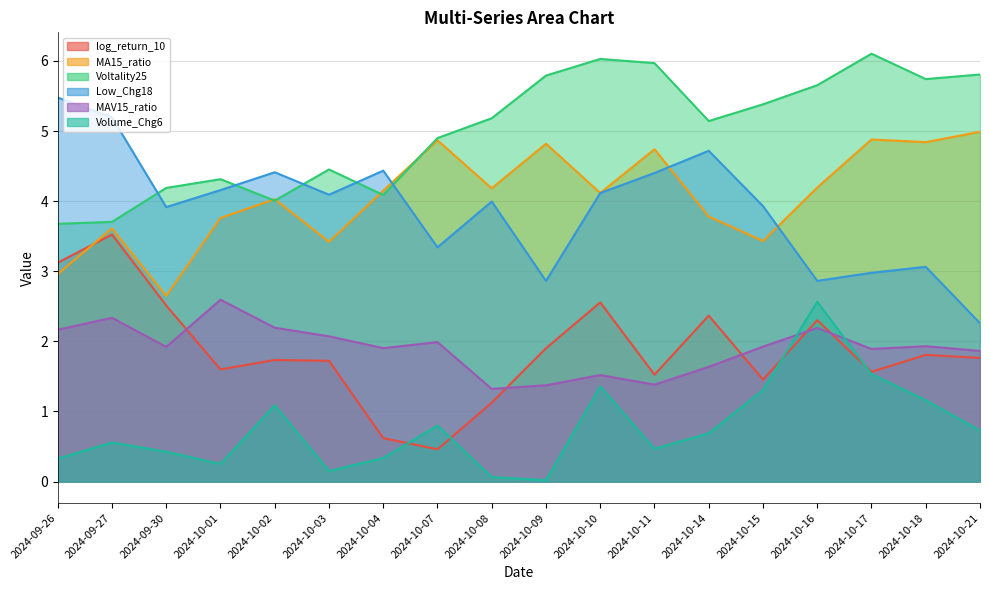

Reading right to left, list all the values displayed in this chart.

log_return_10: 1.8	1.8	1.6	2.3	1.5	2.4	1.5	2.6	1.9	1.1	0.5	0.6	1.7	1.7	1.6	2.5	3.5	3.1
MA15_ratio: 5.0	4.8	4.9	4.2	3.4	3.8	4.7	4.1	4.8	4.2	4.9	4.1	3.4	4.0	3.8	2.6	3.6	3.0
Voltality25: 5.8	5.7	6.1	5.7	5.4	5.1	6.0	6.0	5.8	5.2	4.9	4.1	4.5	4.0	4.3	4.2	3.7	3.7
Low_Chg18: 2.3	3.1	3.0	2.9	3.9	4.7	4.4	4.1	2.9	4.0	3.3	4.4	4.1	4.4	4.2	3.9	5.2	5.5
MAV15_ratio: 1.9	1.9	1.9	2.2	1.9	1.6	1.4	1.5	1.4	1.3	2.0	1.9	2.1	2.2	2.6	1.9	2.3	2.2
Volume_Chg6: 0.7	1.2	1.5	2.6	1.3	0.7	0.5	1.4	0.0	0.1	0.8	0.3	0.2	1.1	0.3	0.4	0.6	0.3